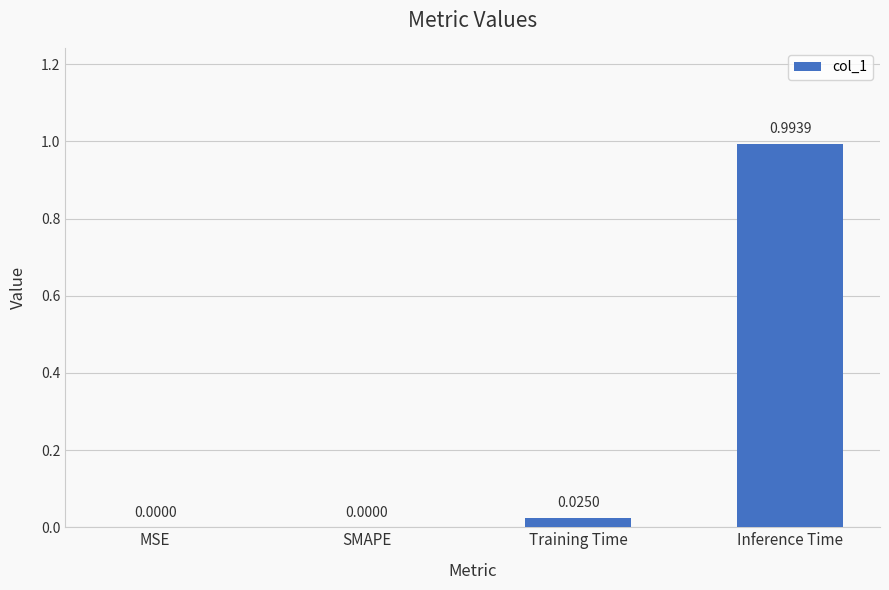

Does the chart contain stacked bars?

No